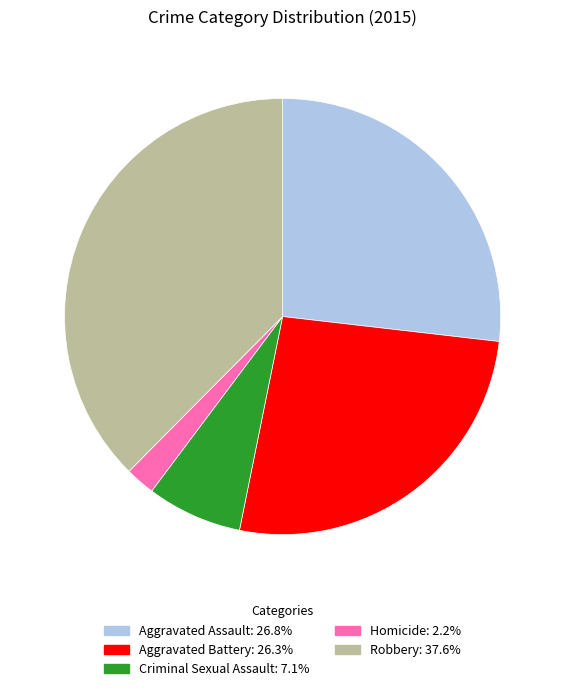

Combined, do Robbery and Criminal Sexual Assault account for over 50%?

No